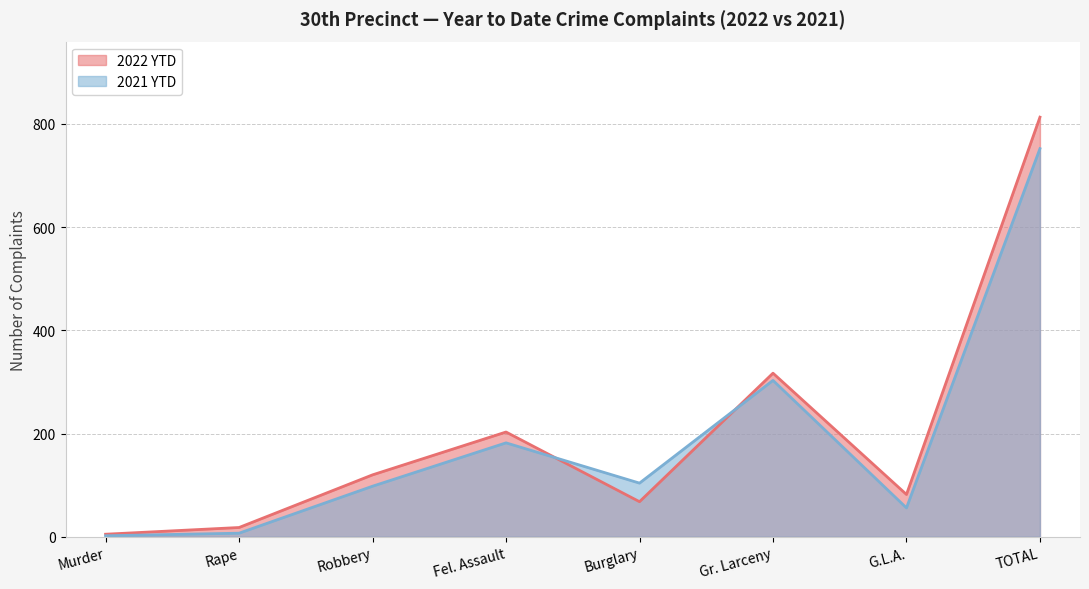

What is the lowest value of the 2021 YTD series?

2